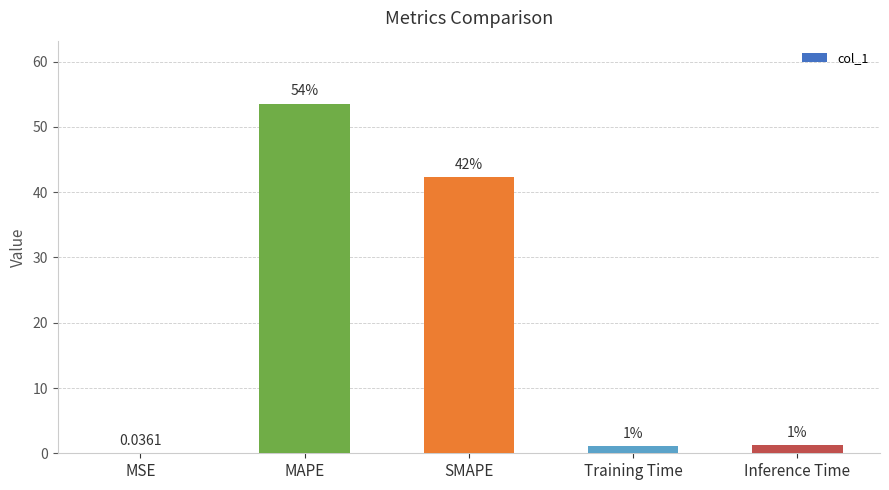

Are the bars horizontal?

No